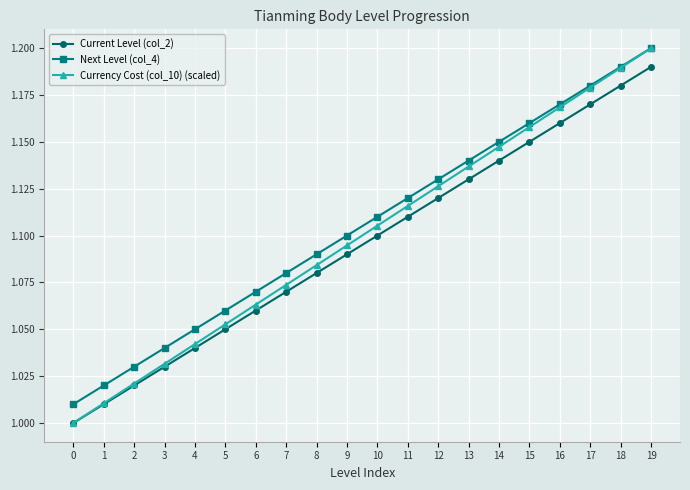

Is the value of Next Level (col_4) at 19 greater than the value of Currency Cost (col_10) (scaled) at 3?

Yes